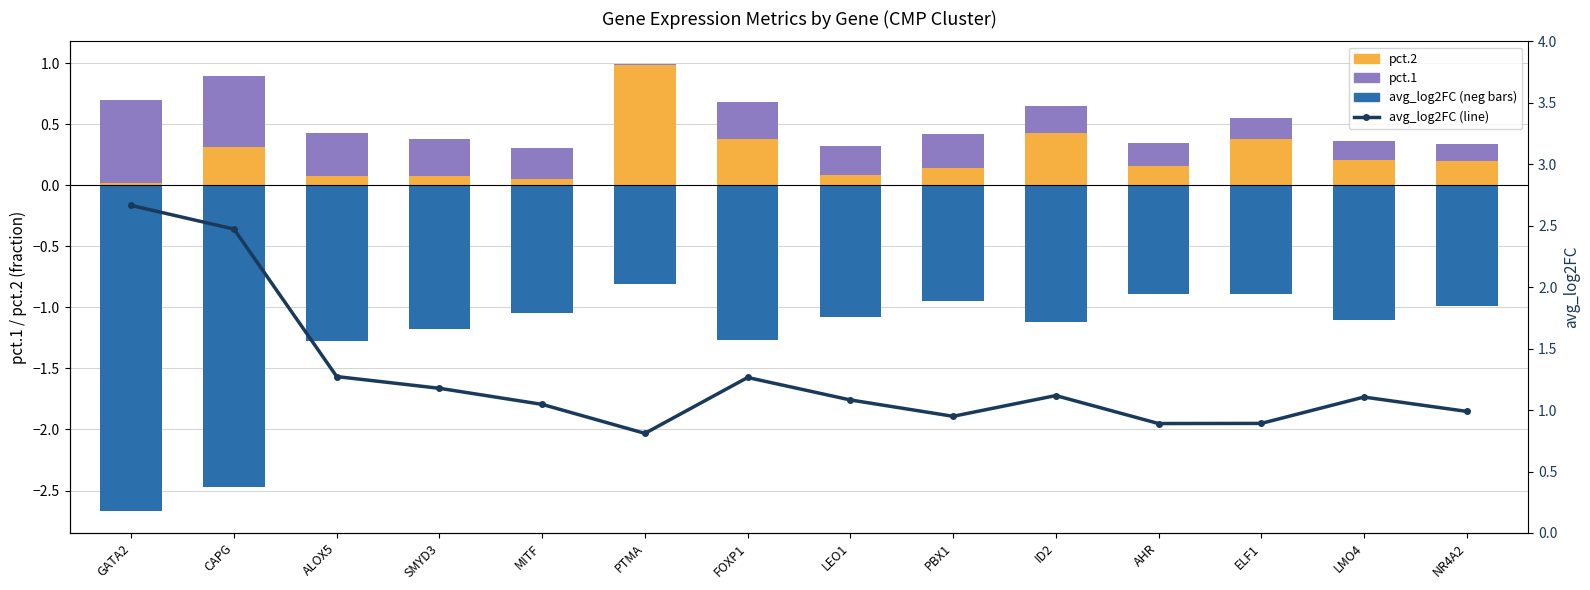

How many groups of bars are there?

14